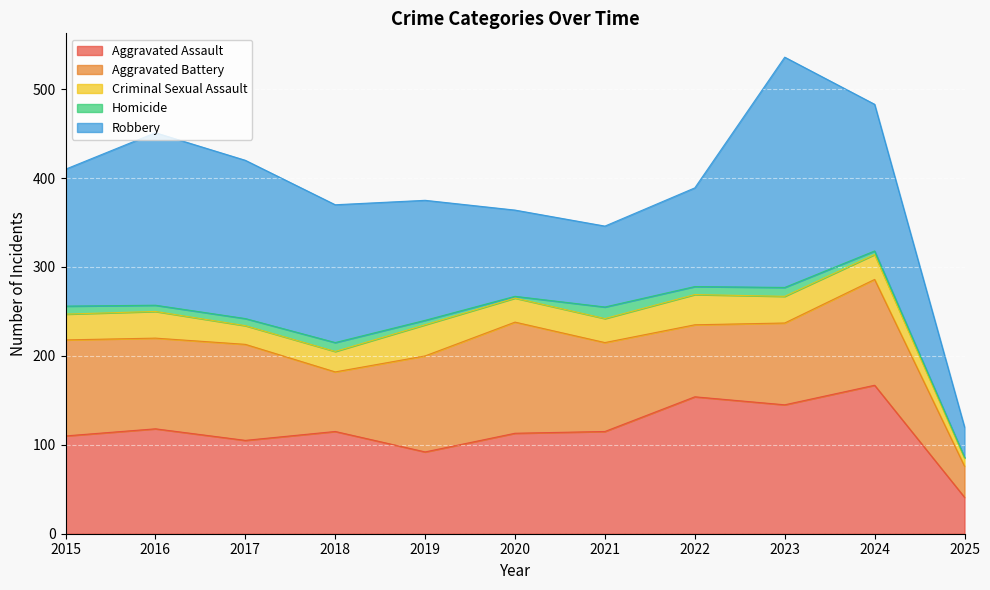

How many interior local valleys does the Aggravated Assault series have?

3